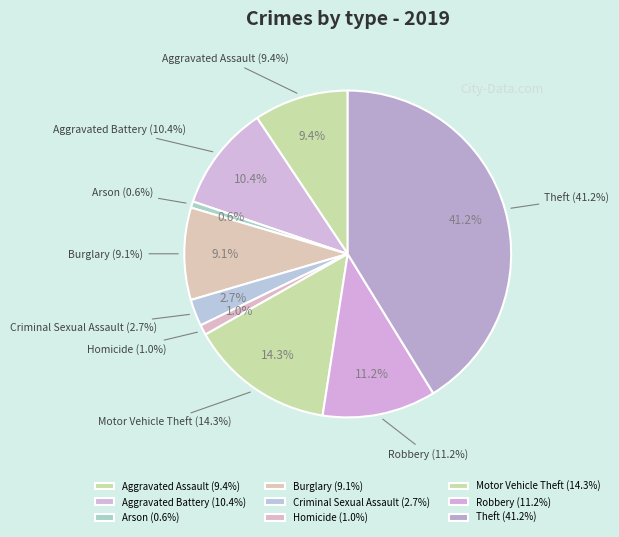

To the nearest percent, what portion does Criminal Sexual Assault represent?

3%